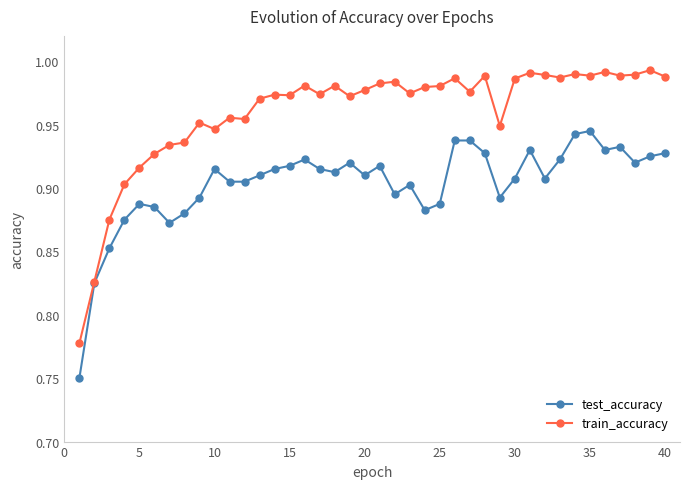

What is the difference between the second highest and second lowest values in the train_accuracy series?

0.2